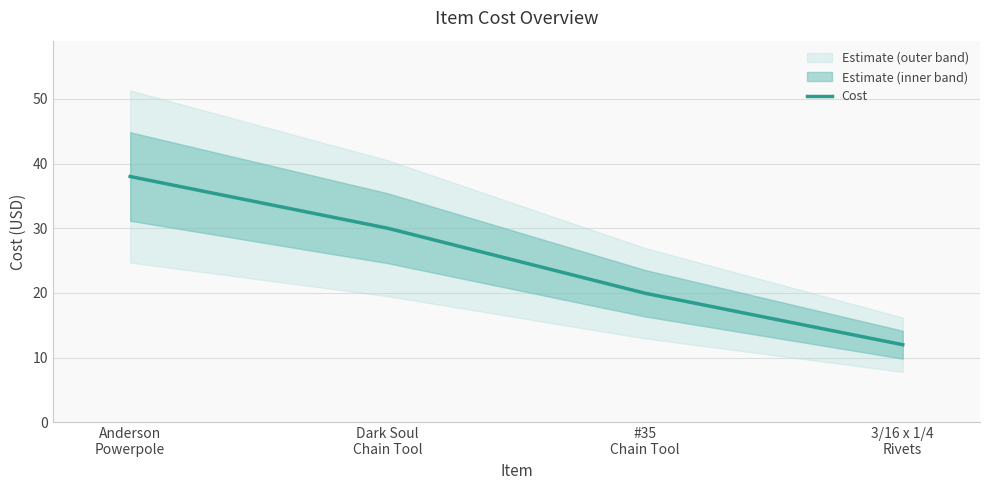

What is the sum of all values?

99.9